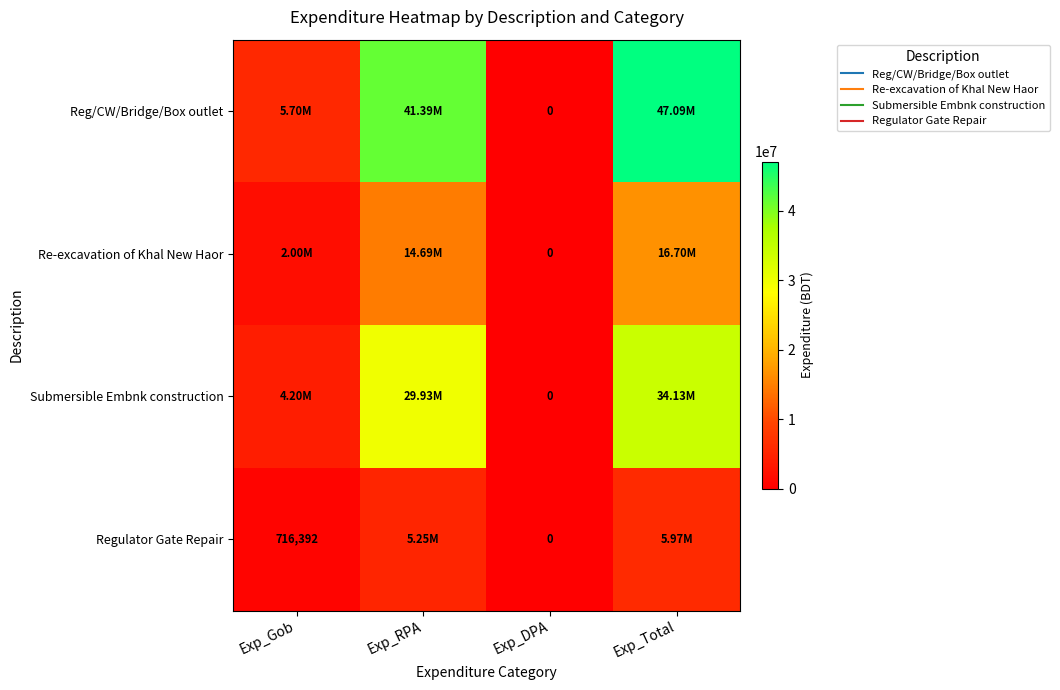

Which series changed the most between Exp_RPA and Exp_DPA?

Reg/CW/Bridge/Box outlet